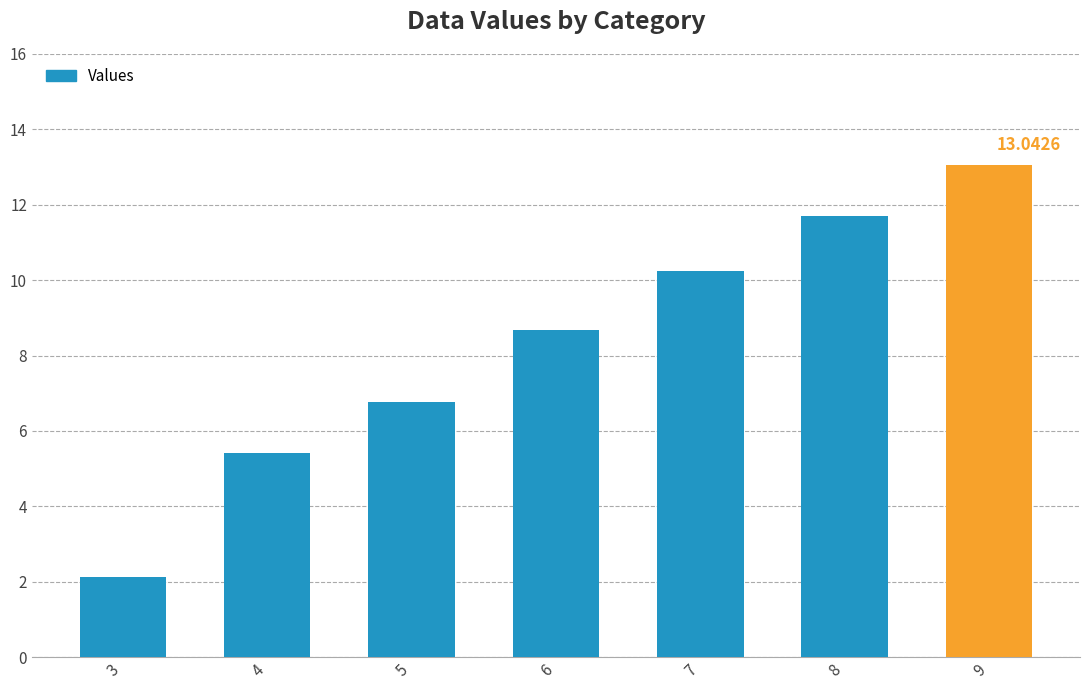

What is the value of the 7th bar from the left?

13.0